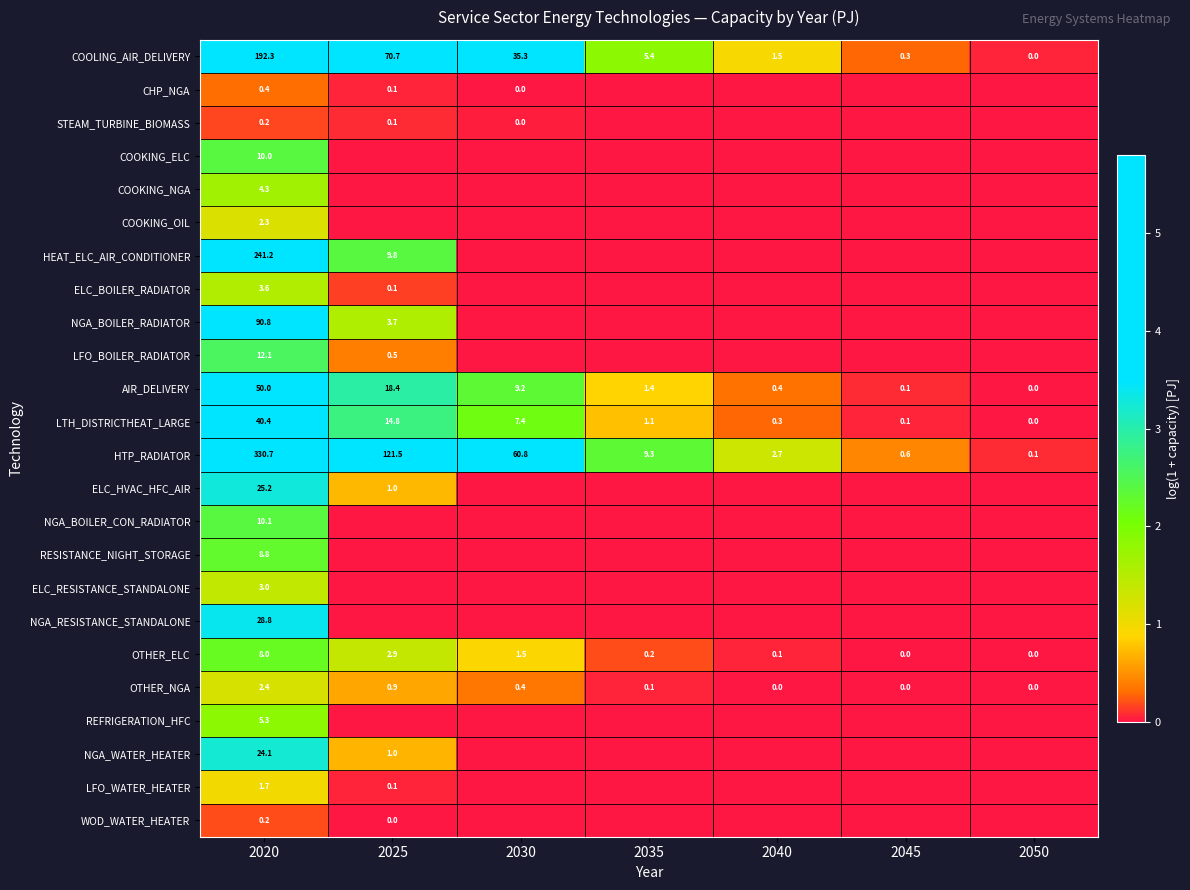

What is the sum of all COOLING_AIR_DELIVERY values?

305.5